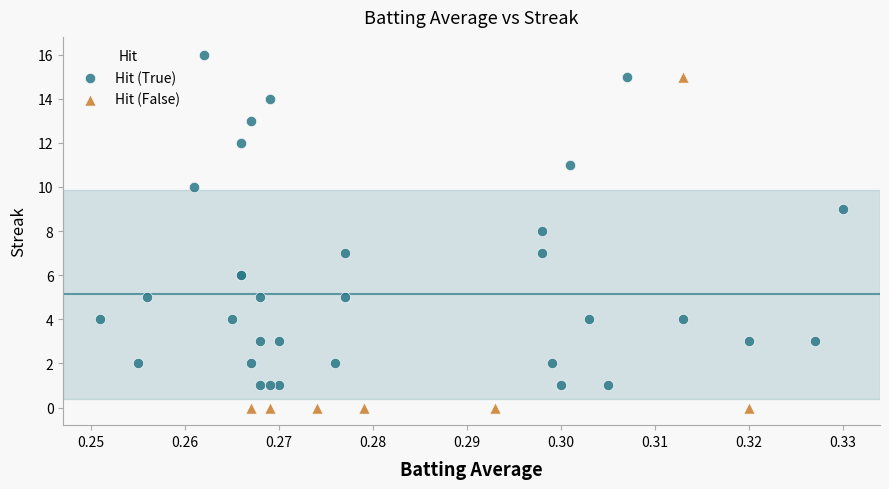

Which series contains the lowest Y value?

Hit (False)